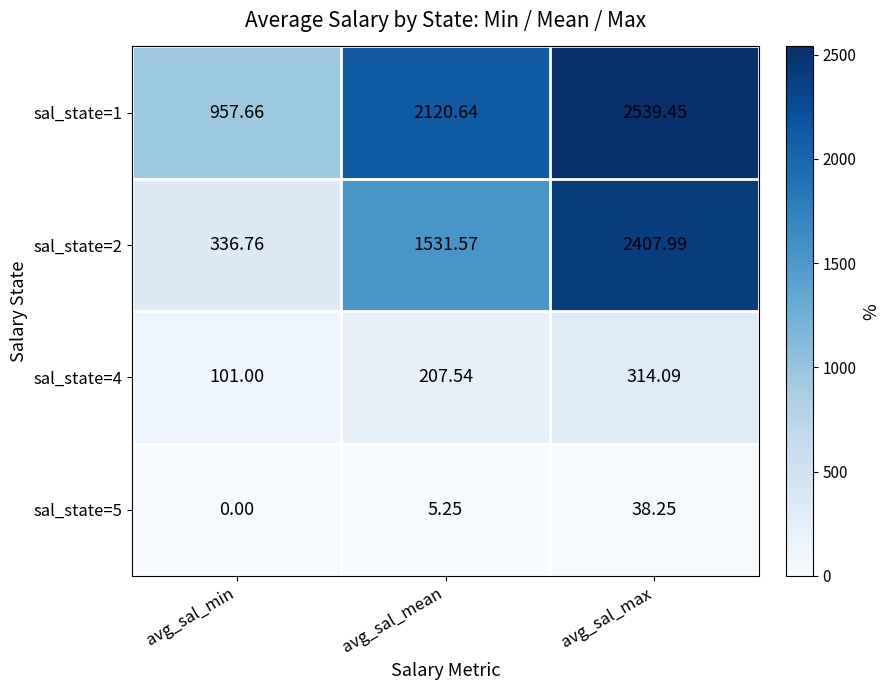

List the series in order of their peak value, highest first.

sal_state=1, sal_state=2, sal_state=4, sal_state=5